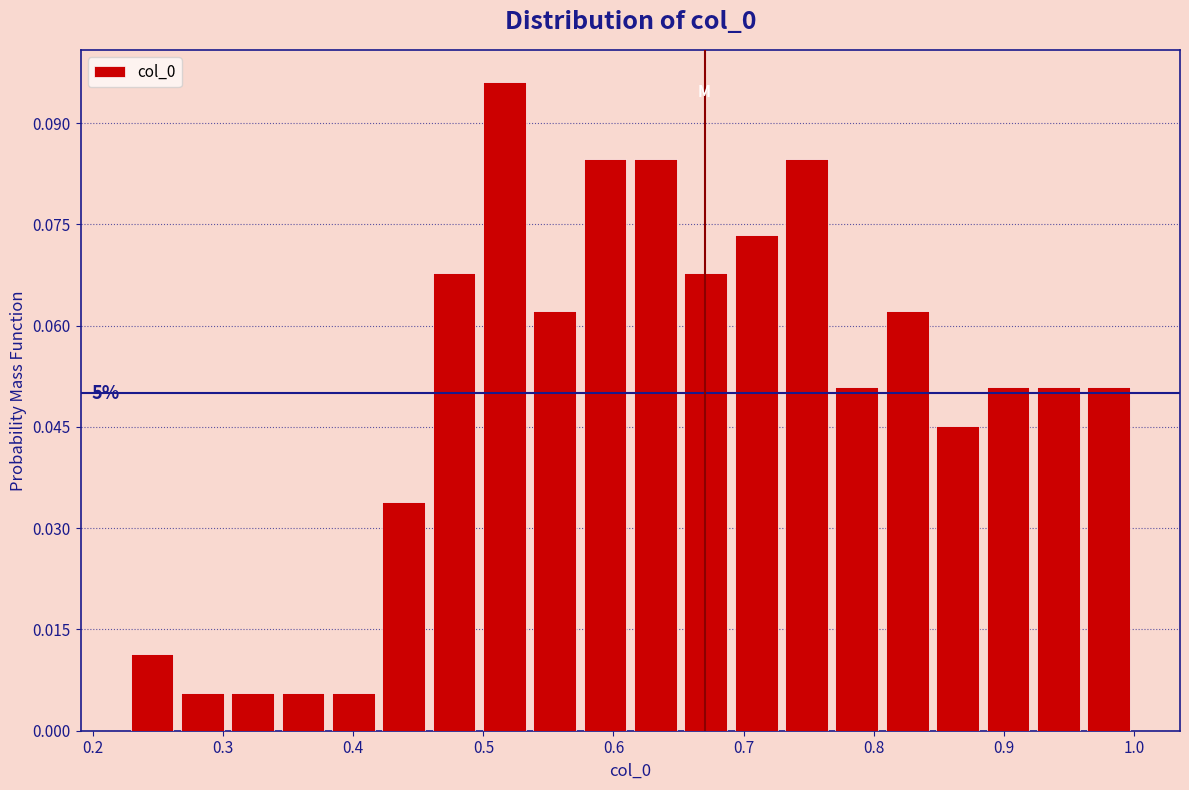

Read against the x-axis, roughly where is the centre of the tallest bar?

0.52